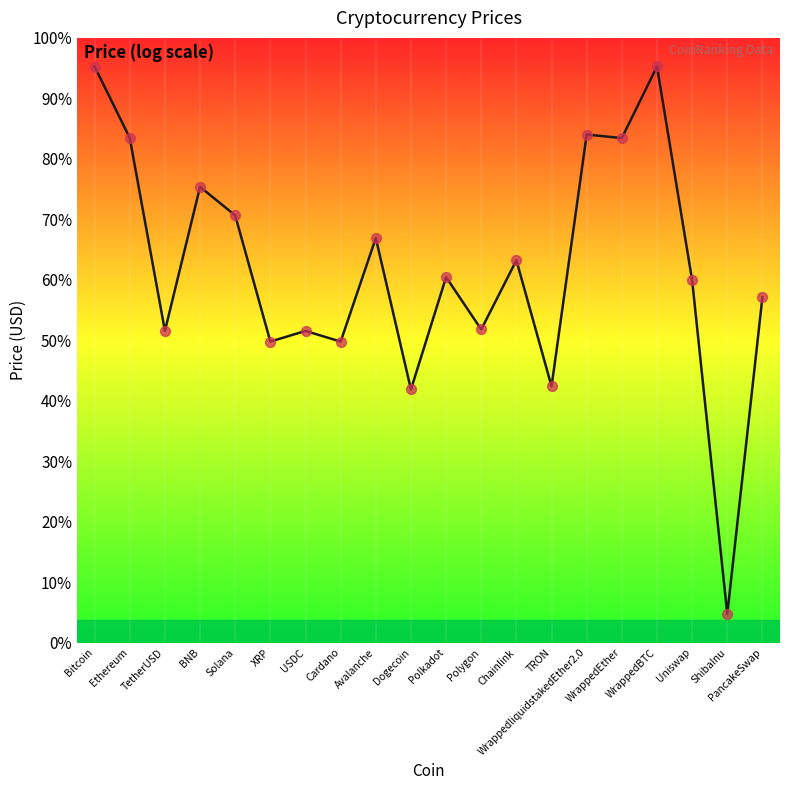

What is the change in value from Bitcoin to ShibaInu?

-9.6